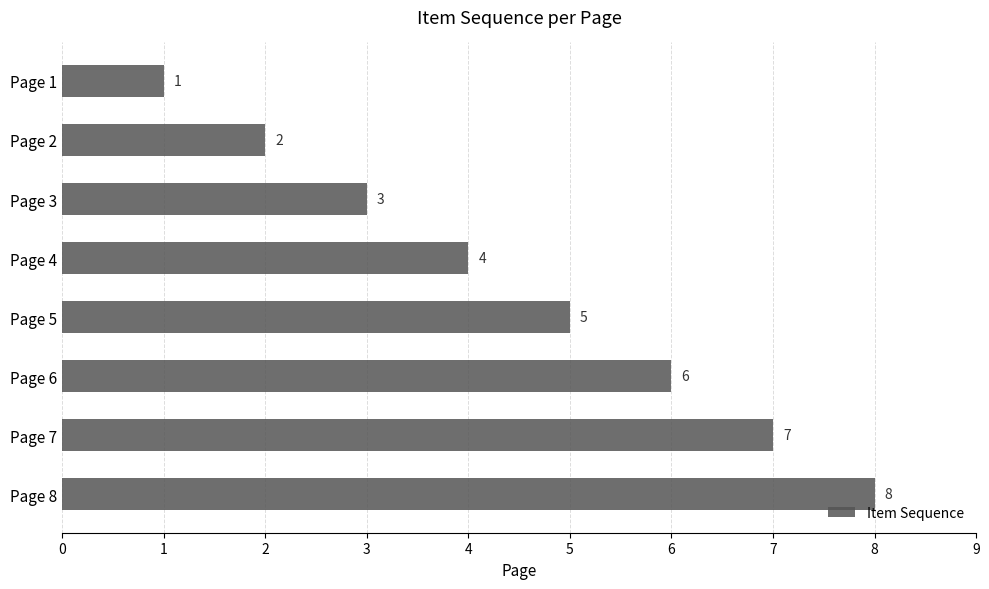

What is the change in value from Page 1 to Page 2?

+1